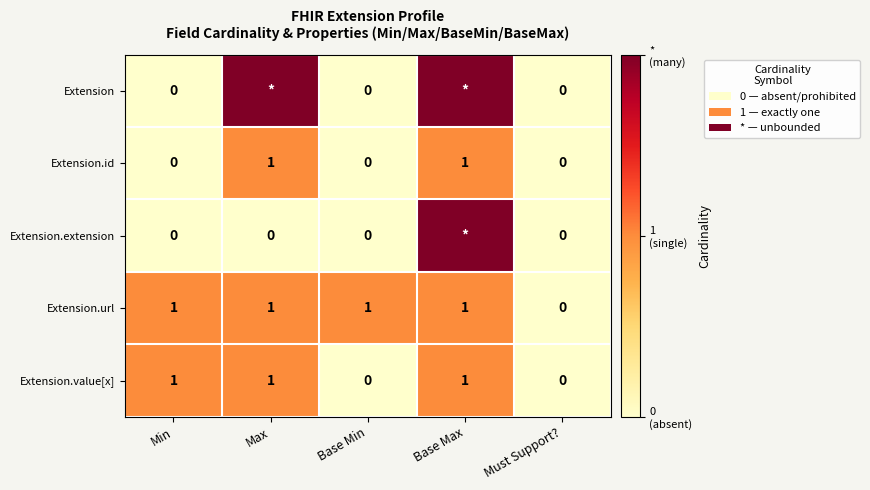

What is the sum of all Extension.value[x] values?

3